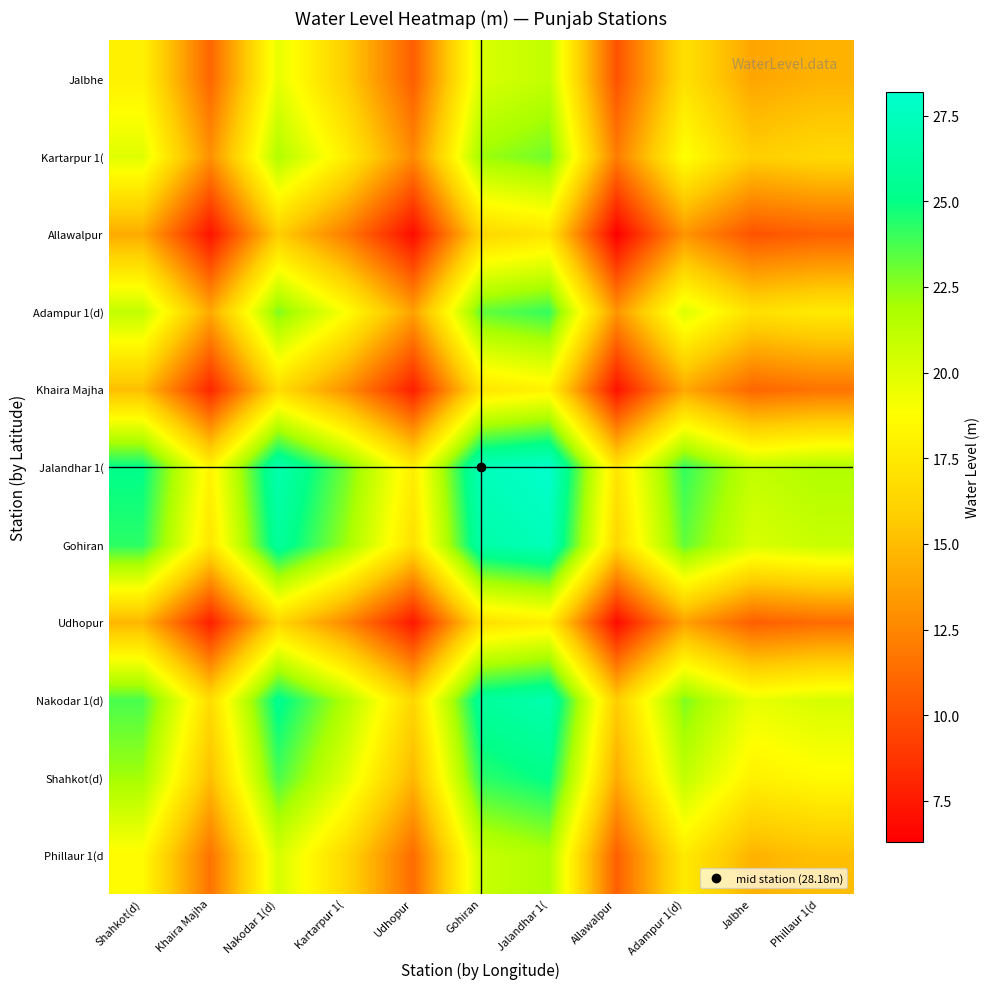

What is the difference between the highest and lowest values at Nakodar 1(d)?

10.9